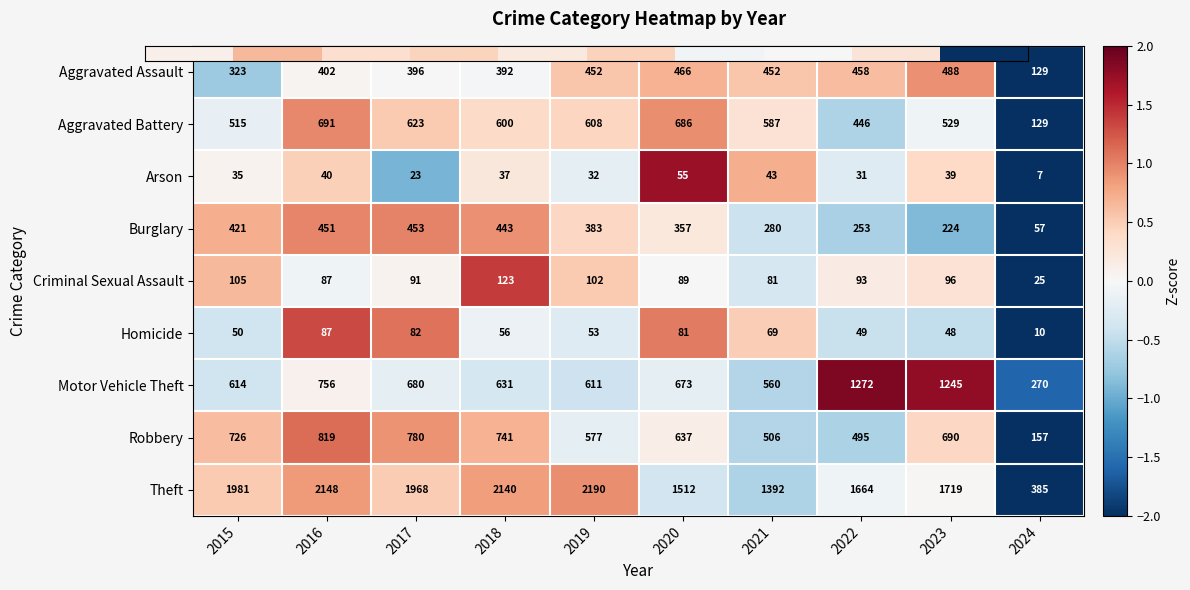

The value of Robbery at 2019 is 577. True or false?

True